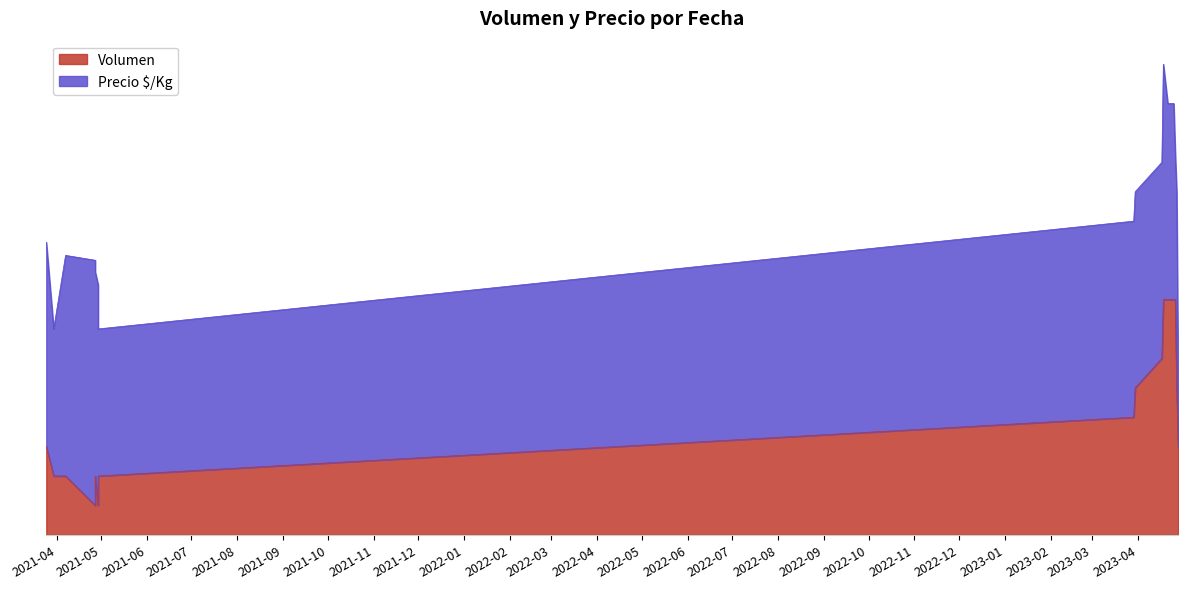

Reading right to left, extract all data points from this chart.

2023-04-28=30	2023-04-27=50	2023-04-26=80	2023-04-25=80	2023-04-24=80	2023-04-21=80	2023-04-18=80	2023-04-17=60	2023-03-30=50	2023-03-29=40	2021-04-29=20	2021-04-29=10	2021-04-27=20	2021-04-27=10	2021-04-07=20	2021-03-30=20	2021-03-25=30